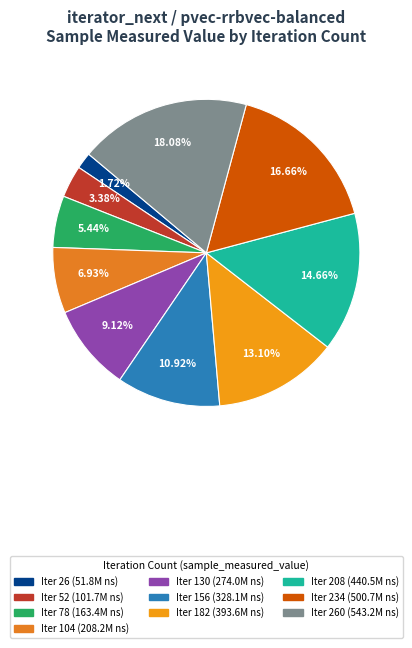

To the nearest percent, what is the average slice percentage?

10%